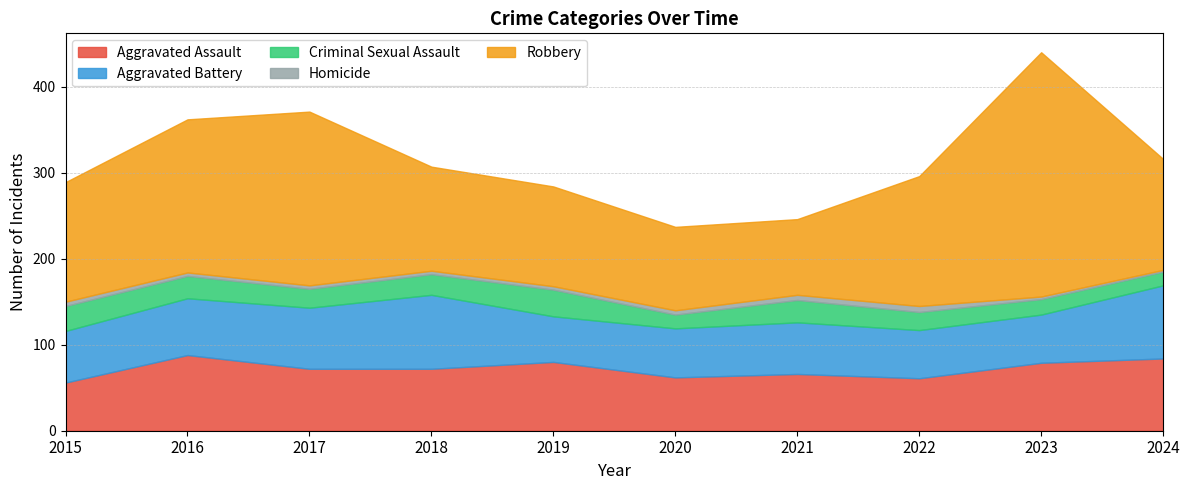

Reading right to left, list all the values displayed in this chart.

Aggravated Assault: 84	79	61	66	62	80	72	72	88	56
Aggravated Battery: 85	56	56	60	57	53	86	71	66	60
Criminal Sexual Assault: 16	18	21	26	16	31	24	22	26	29
Homicide: 2	3	7	6	5	4	4	4	4	5
Robbery: 129	284	151	88	97	116	121	202	178	139